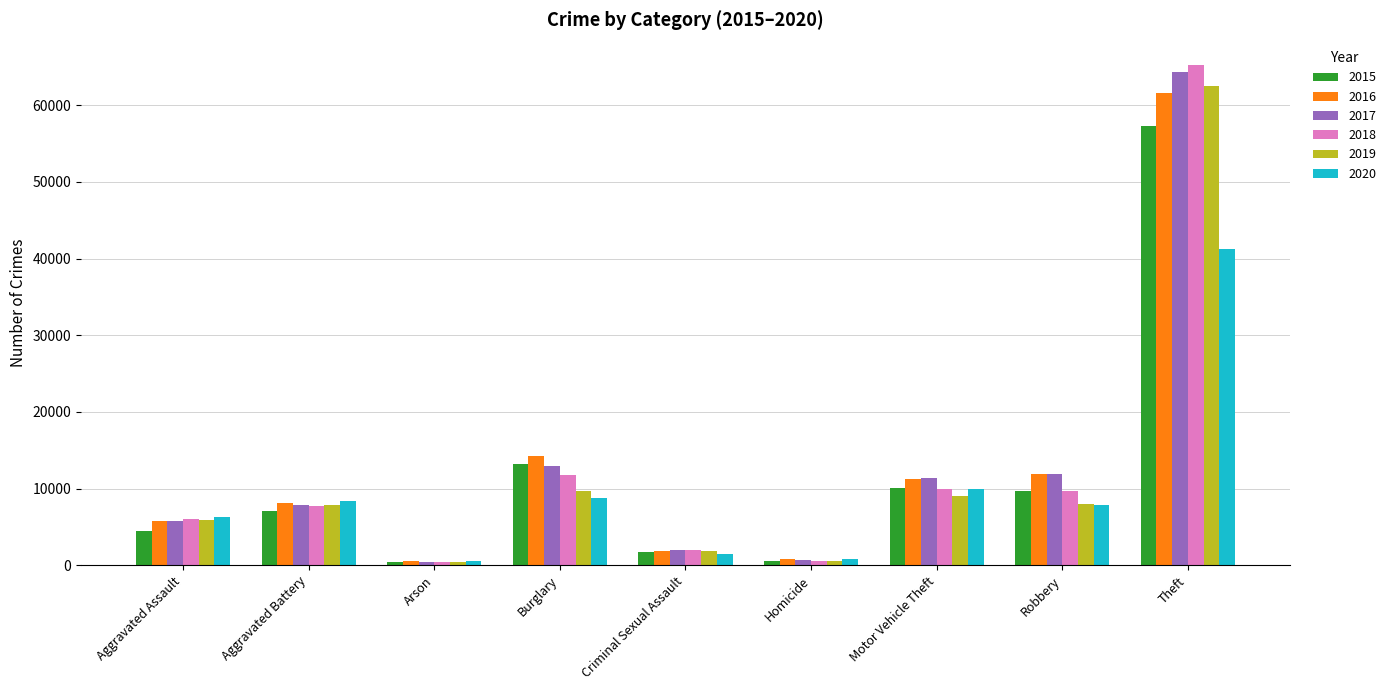

Where is 2016 nearest to the value 31067?

Burglary